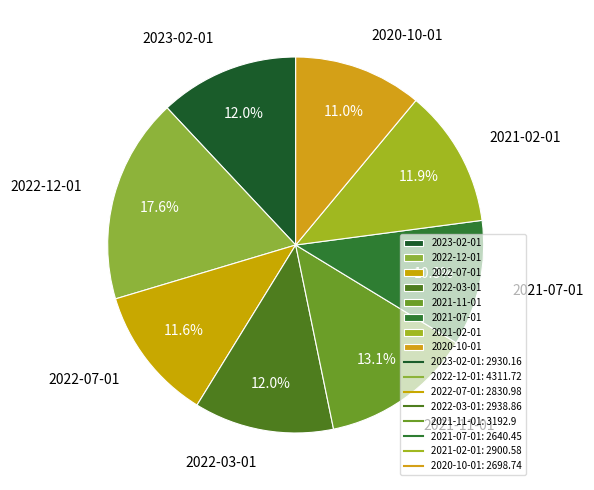

To the nearest percent, what portion does 2022-07-01 represent?

12%